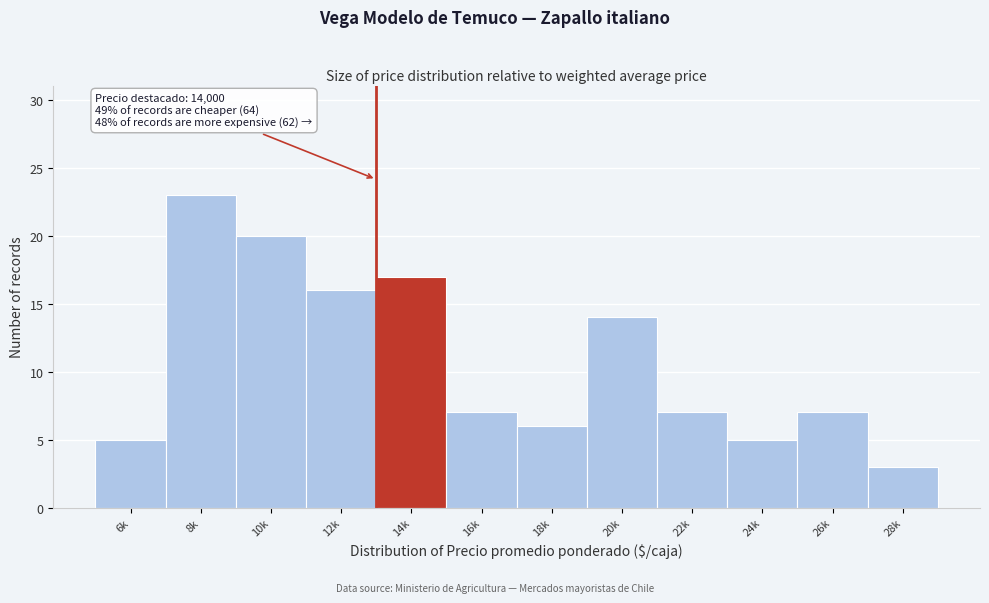

Reading right to left, list all the values displayed in this chart.

3	7	5	7	14	6	7	17	16	20	23	5